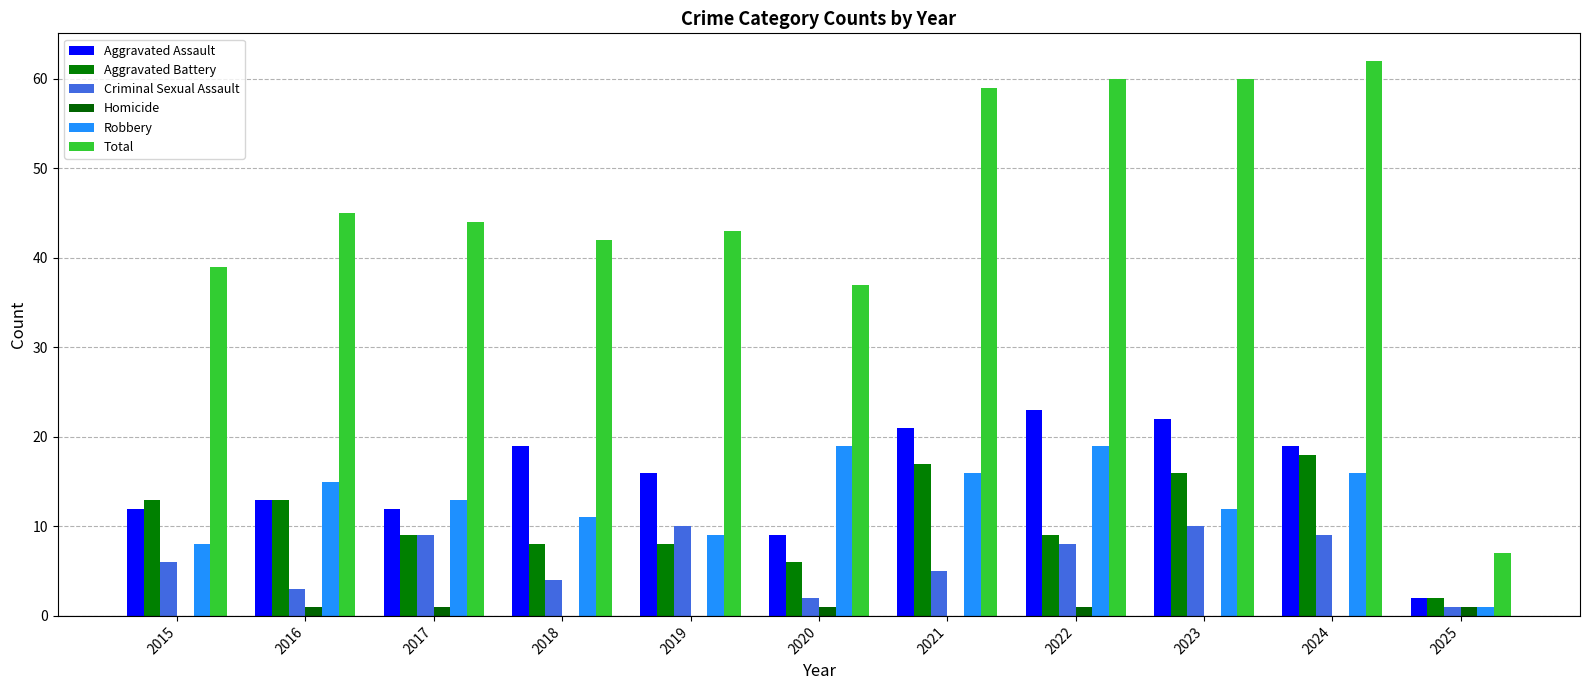

Does the chart contain stacked bars?

No